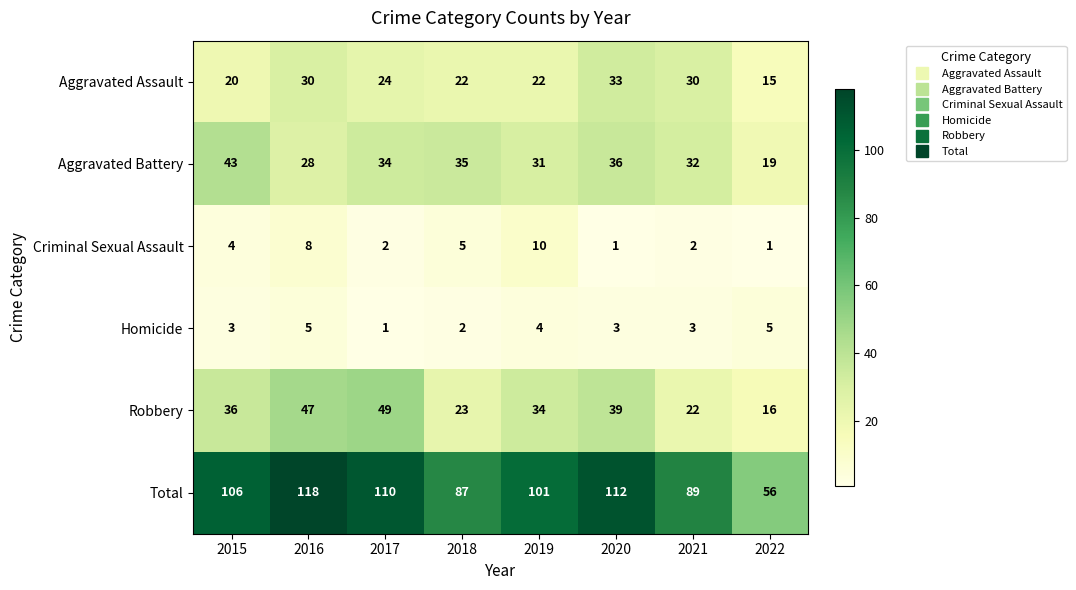

How many distinct data groups are displayed?

6